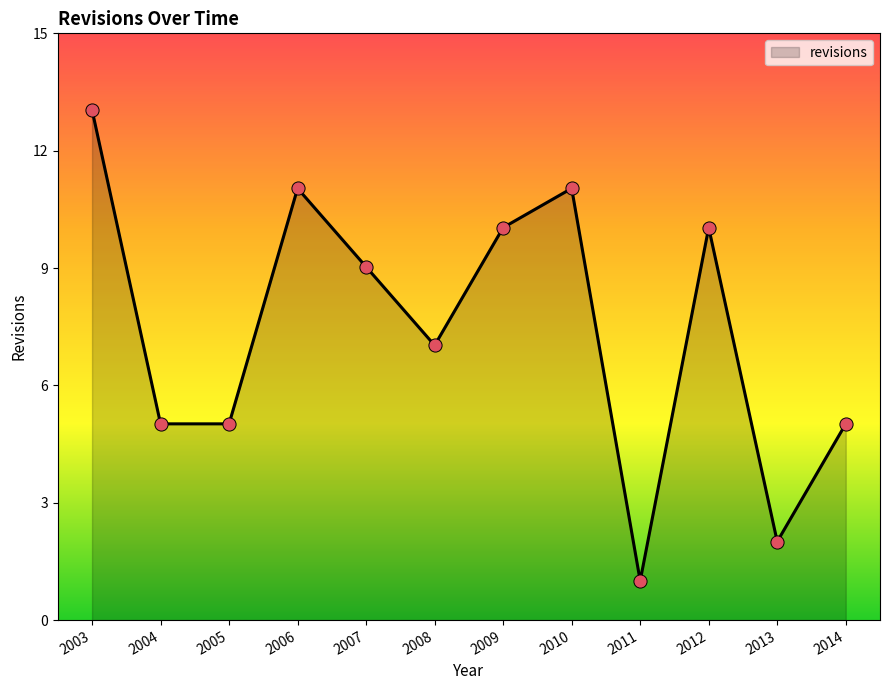

Which has a higher value, 2004 or 2012?

2012